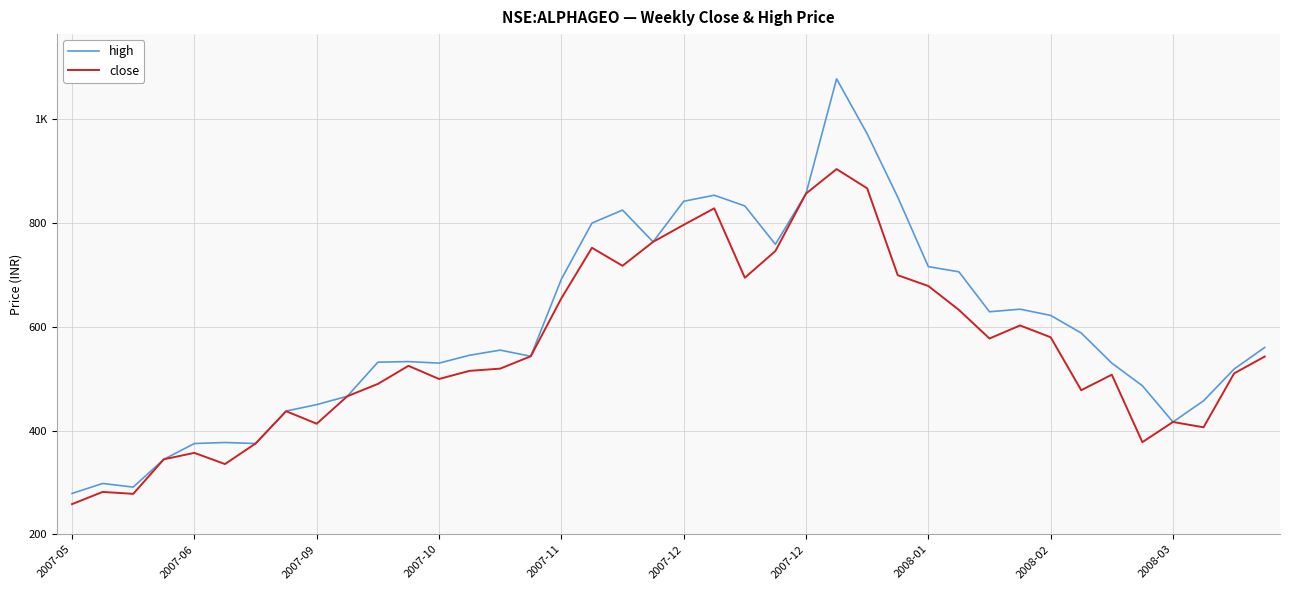

Does the chart have visible grid lines?

Yes